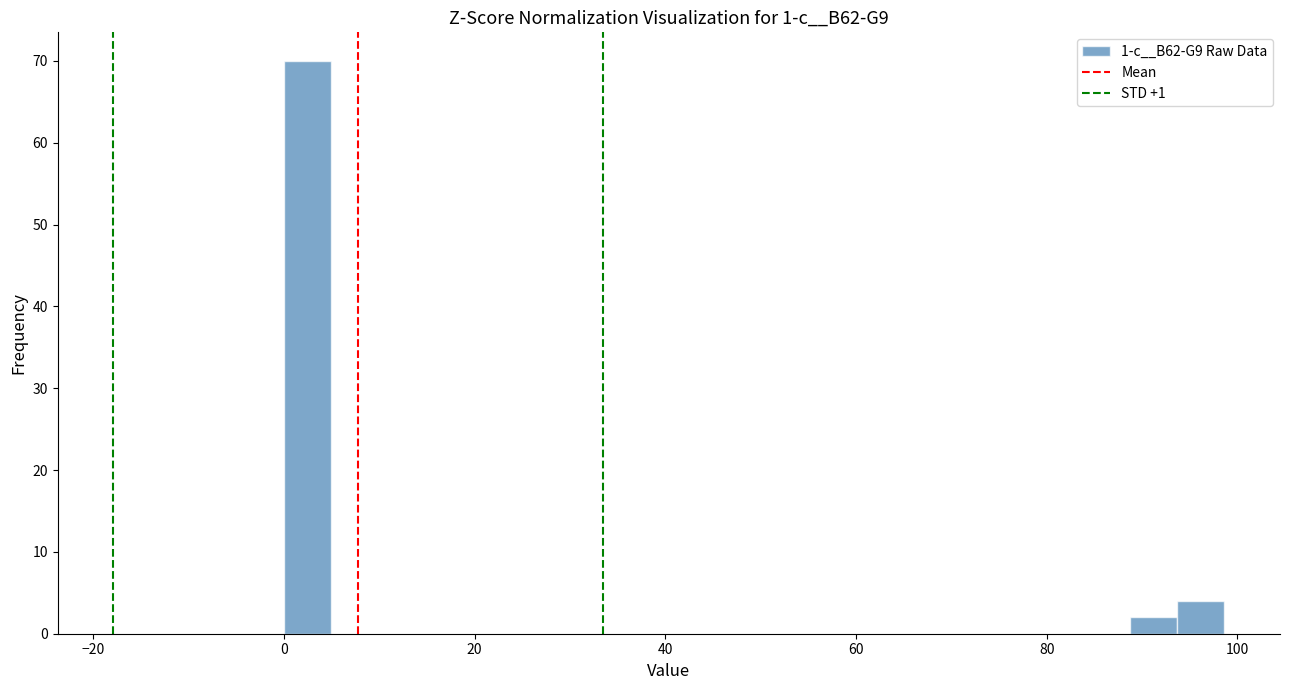

Read against the x-axis, roughly where is the centre of the tallest bar?

2